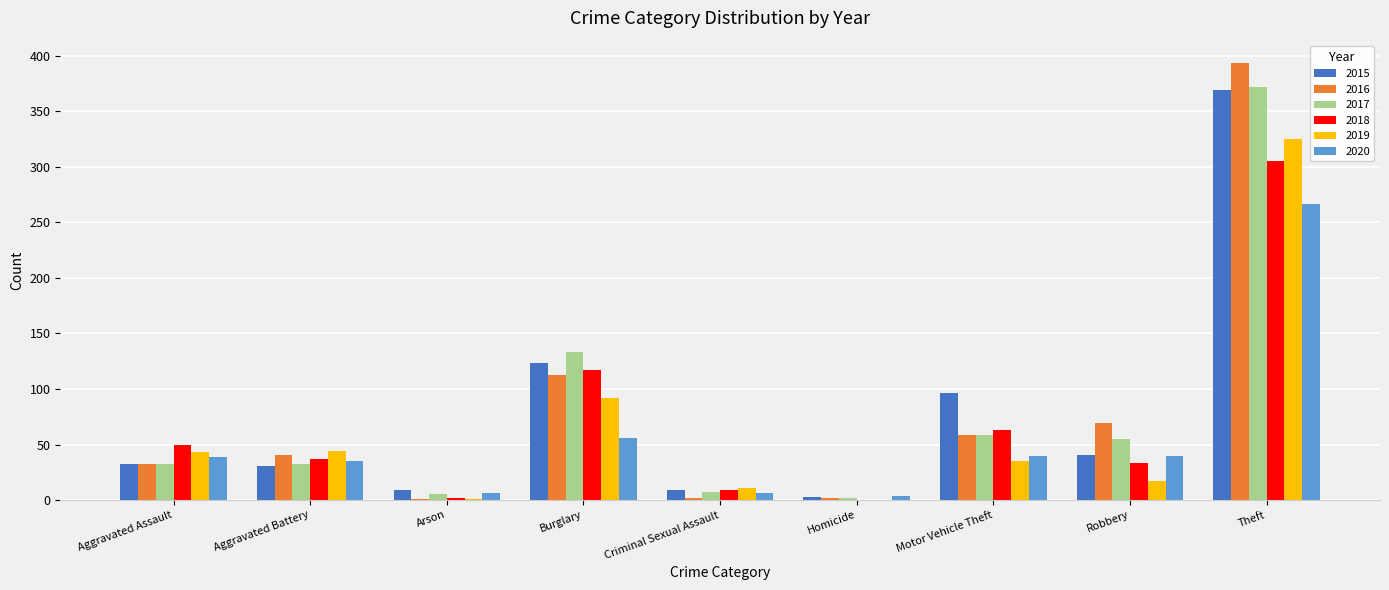

The 2020 series shows 67 at Aggravated Assault. True or false?

False